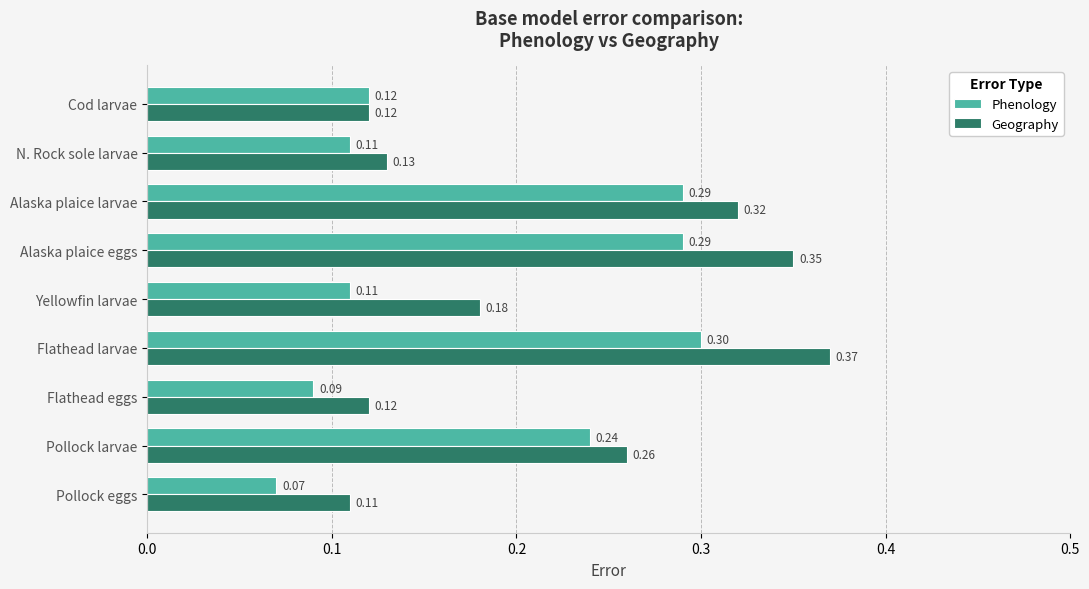

What is the difference between the maximum and minimum values in the Geography series?

0.3